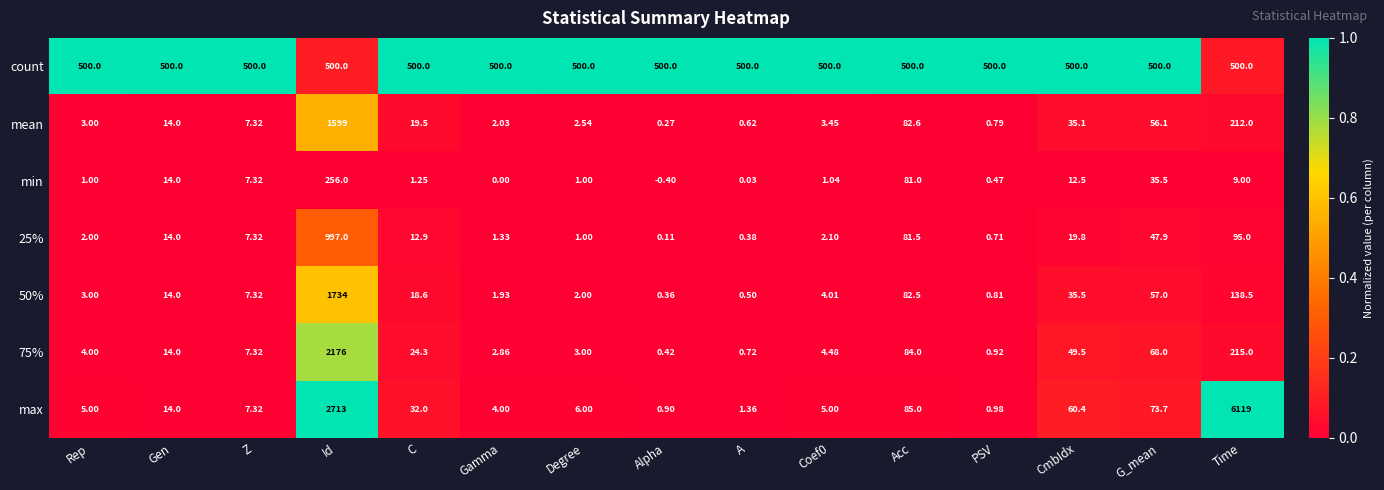

Which series has the widest spread of values?

max